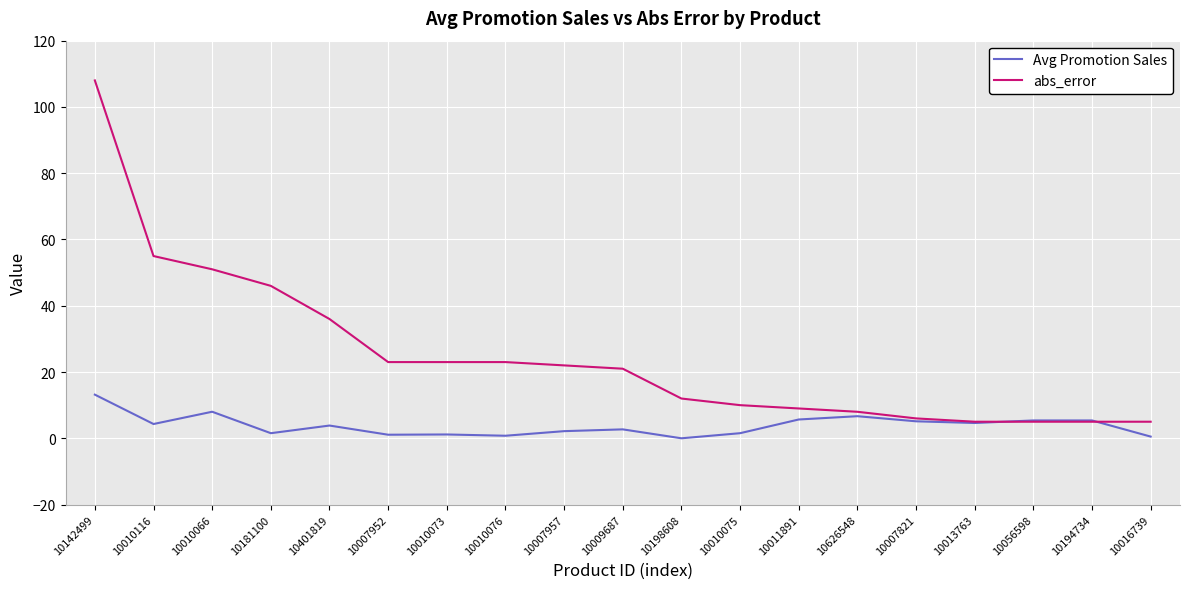

Between 10009687 and 10007821, which series saw the biggest shift?

abs_error